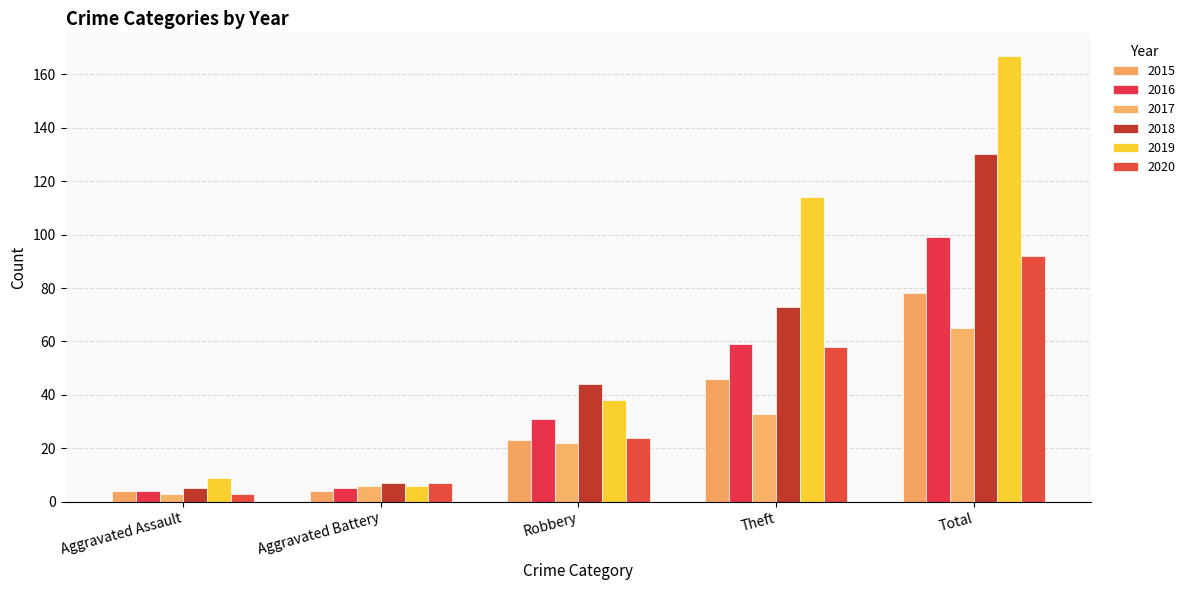

What is the label of the 2nd bar from the left?

Aggravated Battery